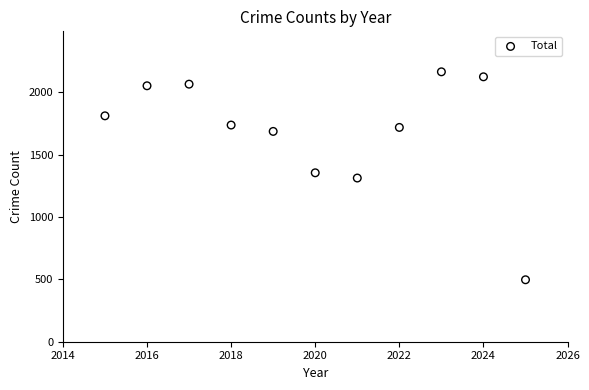

What is the average Y value?

1685